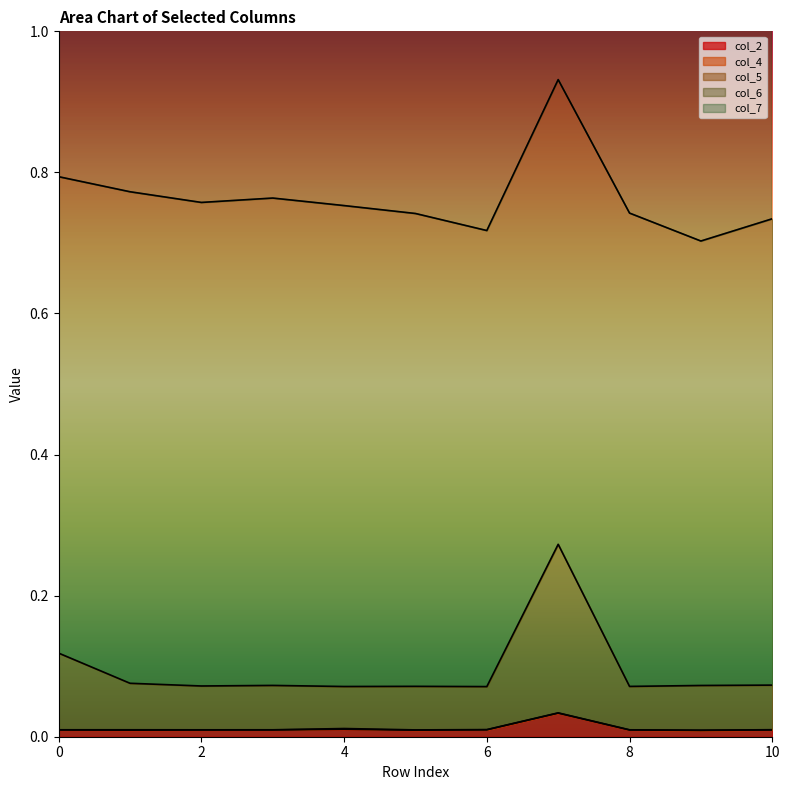

Reading left to right, list all the values displayed in this chart.

col_2: 0.0	0.0	0.0	0.0	0.0	0.0	0.0	0.0	0.0	0.0	0.0
col_5: 0.1	0.1	0.1	0.1	0.1	0.1	0.1	0.3	0.1	0.1	0.1
col_7: 1.6	1.6	1.5	1.6	1.5	1.5	1.5	1.9	1.5	1.4	1.5